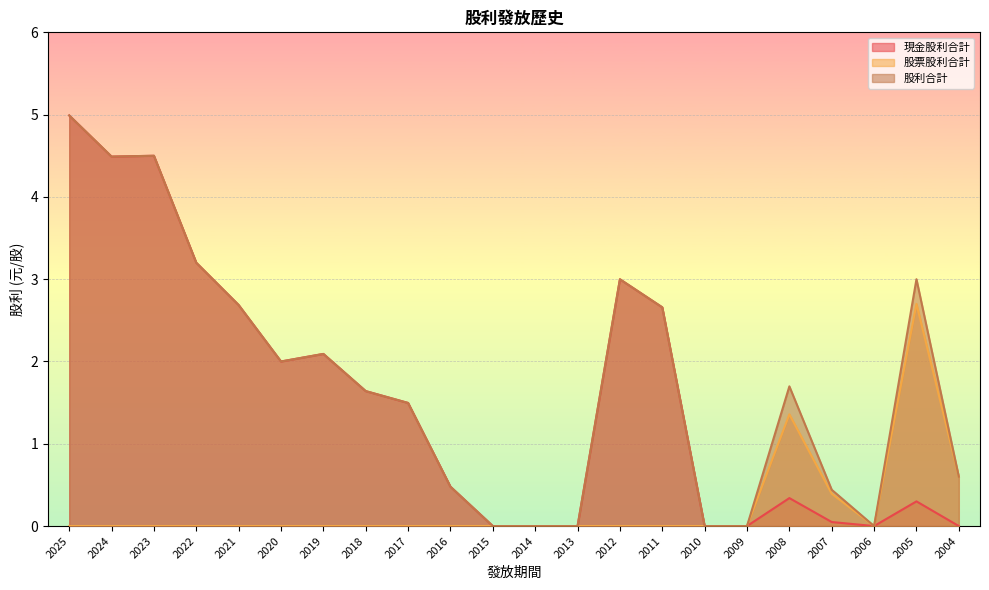

Does the chart display data point markers on the line(s)?

No